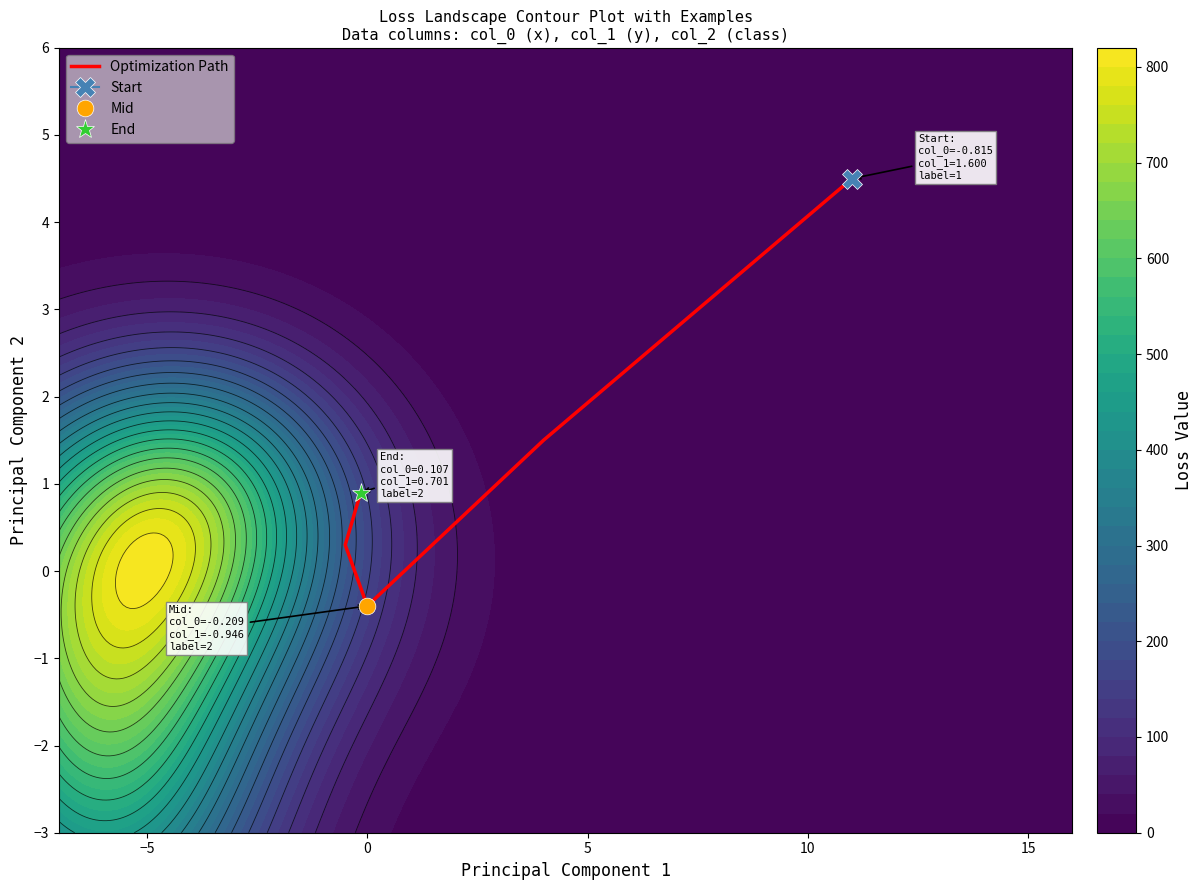

How many values are below 0?

1